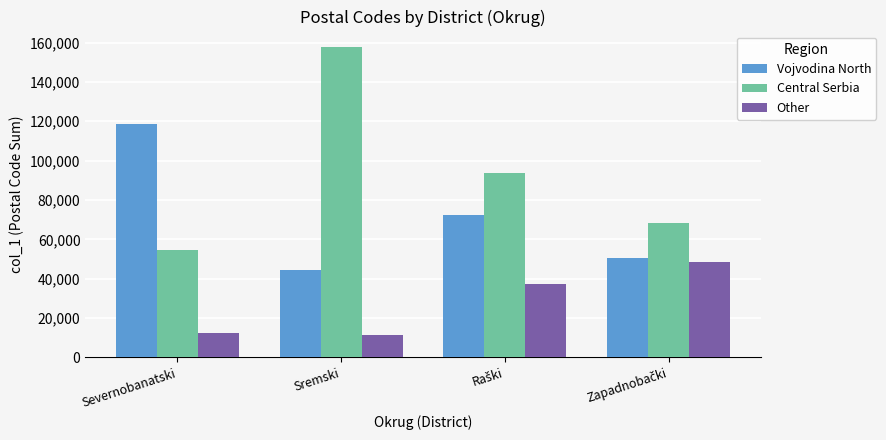

Reading left to right, what are all the values shown in this chart?

Vojvodina North: 118814	44662	72547	50472
Central Serbia: 54703	157731	93787	68526
Other: 12370	11423	37230	48541